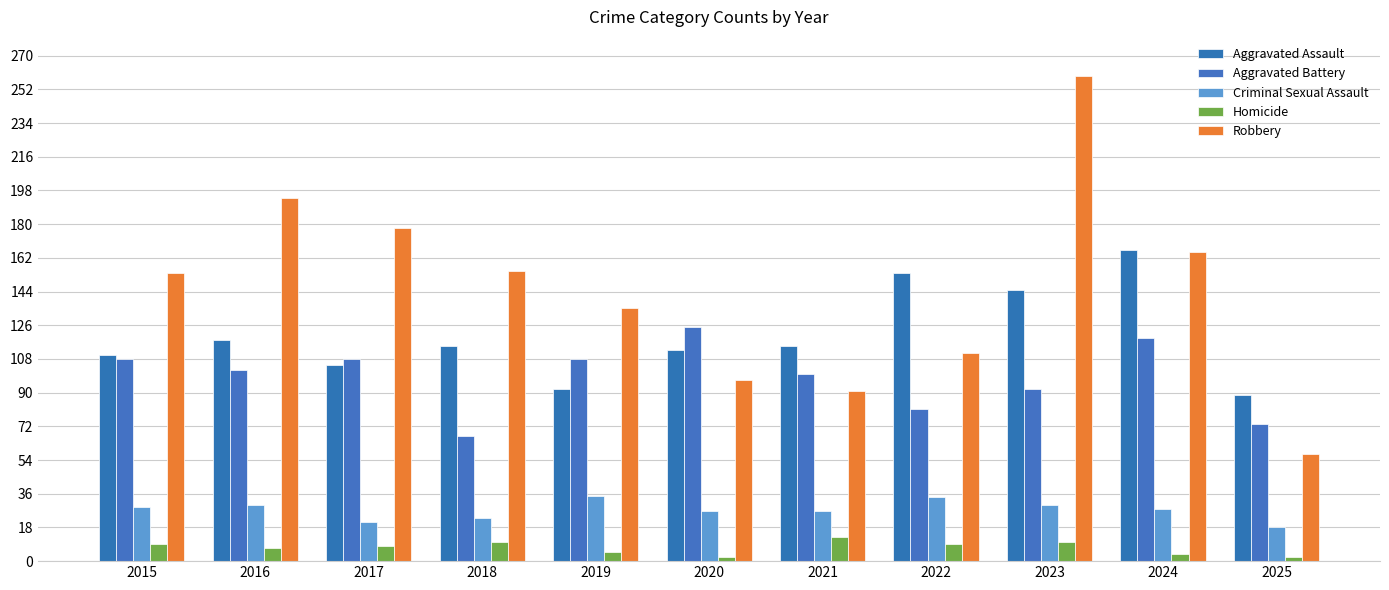

What is the difference between the highest and lowest values at 2015?

145